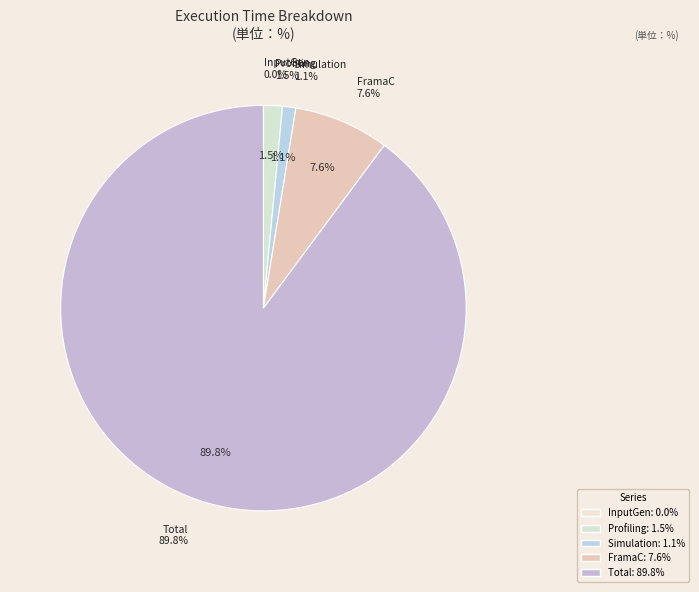

True or false: ProfilingTime accounts for 11% of the total.

False